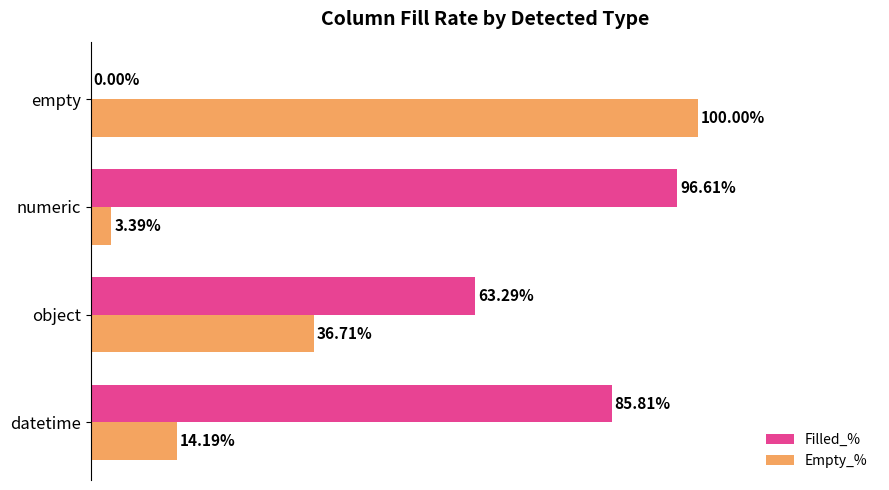

Is the value of Empty_% at empty greater than the value of Filled_% at object?

Yes